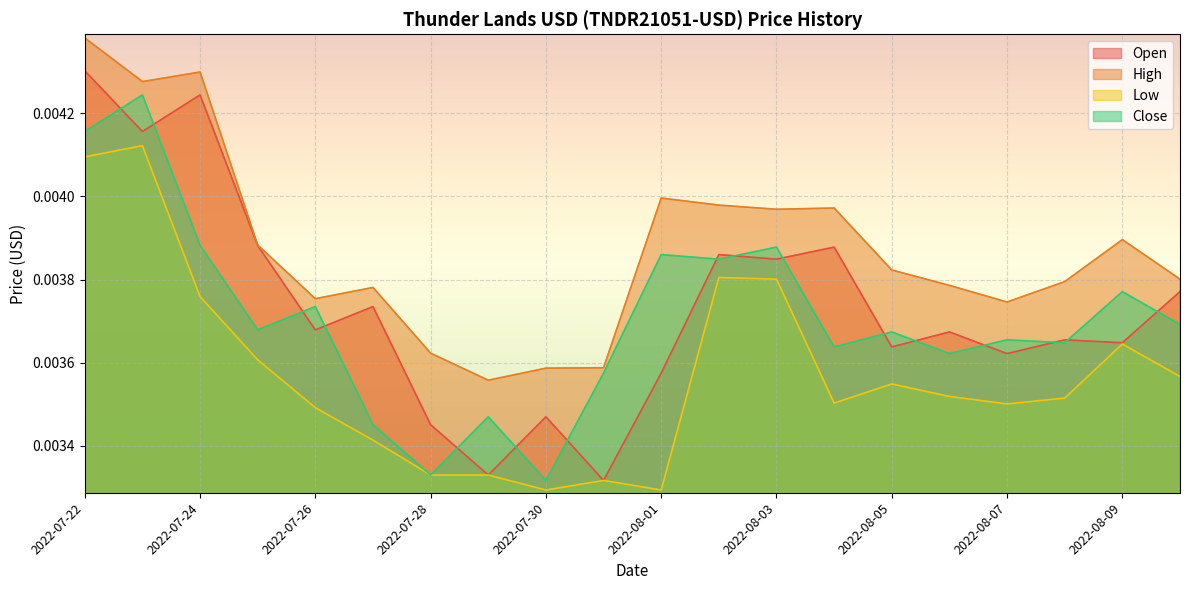

What is the label of the 10th point from the right?

2022-08-01